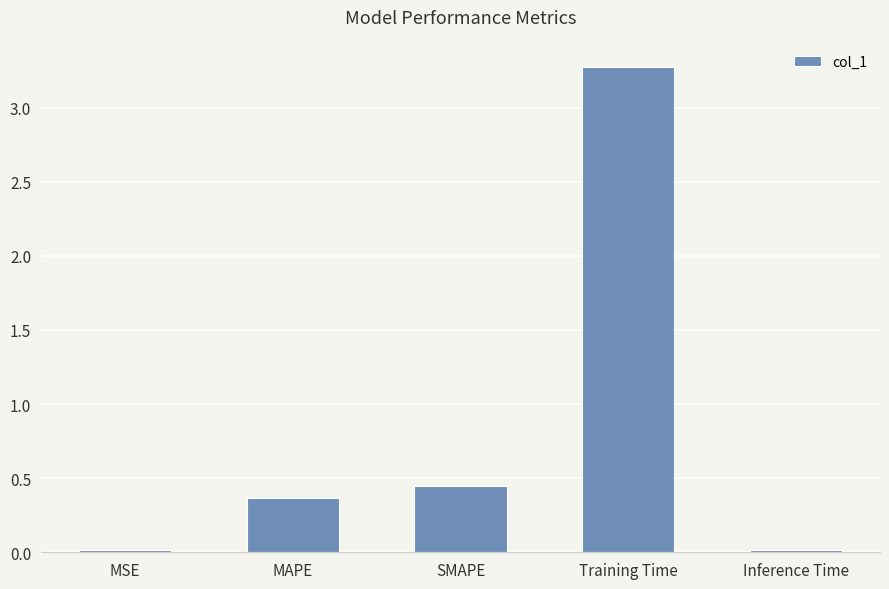

True or false: the data shows 0.2 at MAPE.

False